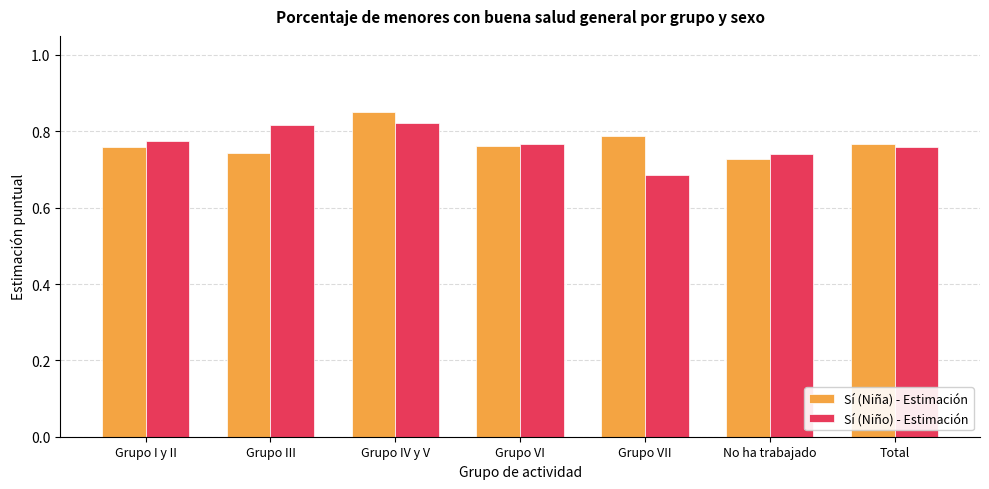

What is the sum of all Sí (Niño) - Estimación values?

5.4